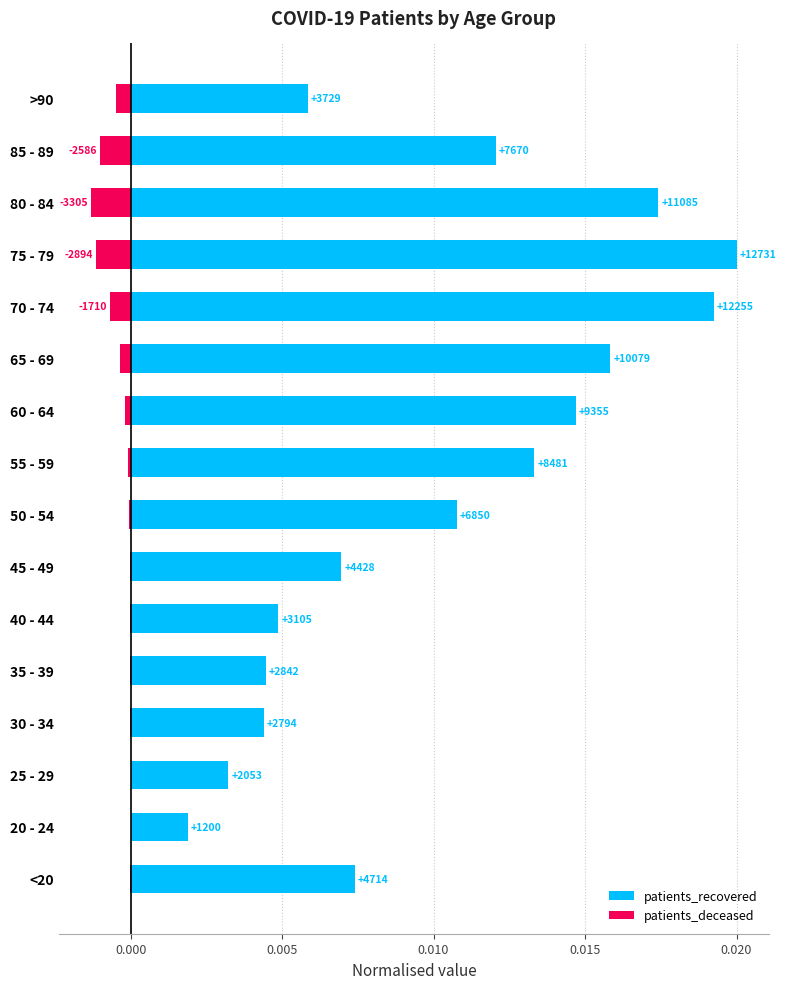

How many groups of bars are there?

16